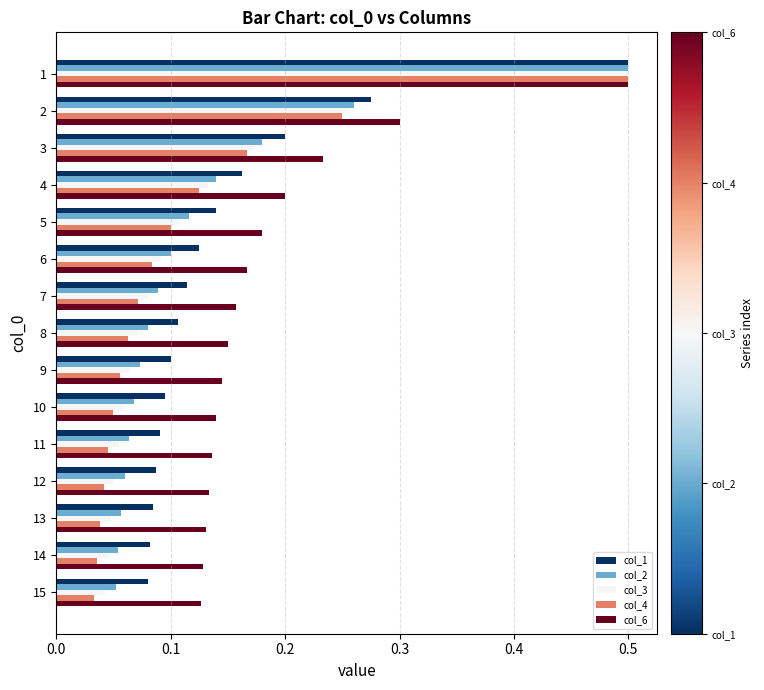

Which series has the widest spread of values?

col_4